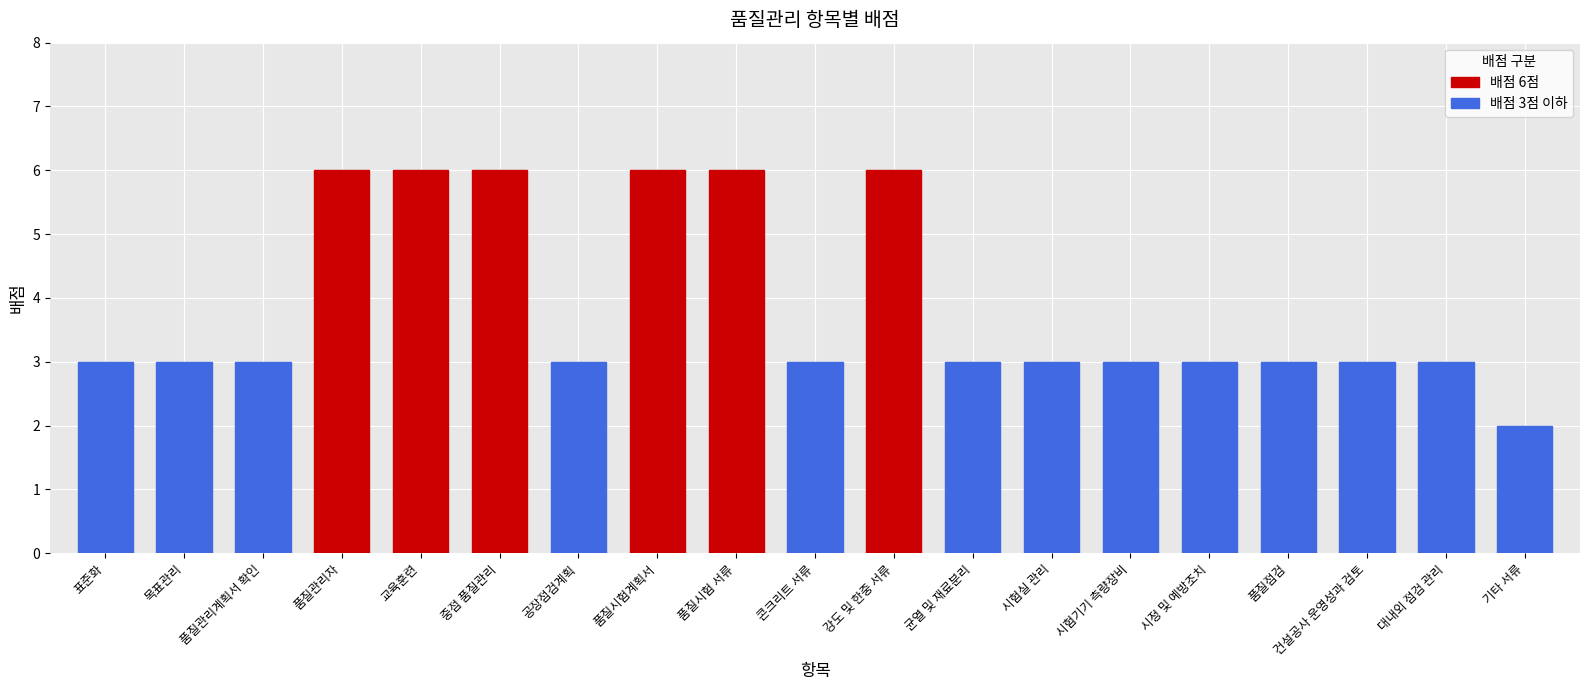

Reading right to left, list all the values displayed in this chart.

2	3	3	3	3	3	3	3	6	3	6	6	3	6	6	6	3	3	3